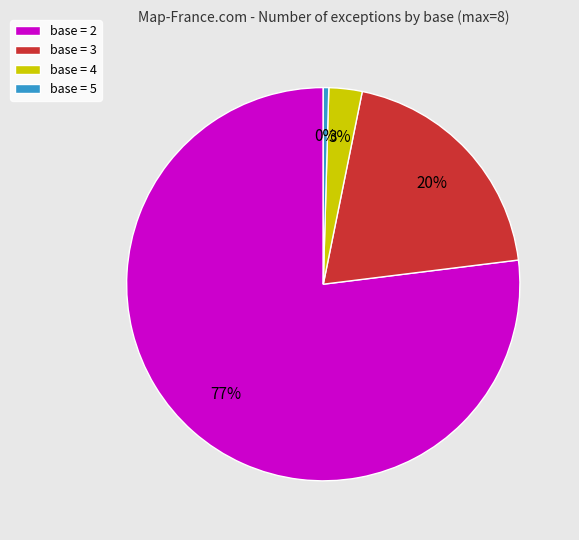

What is the largest slice in the pie chart?

base = 2